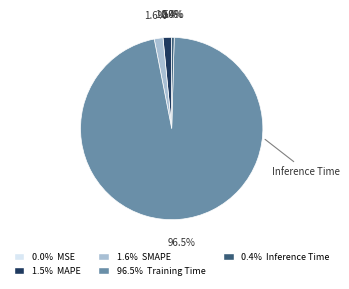

Does any single category account for the majority?

Yes